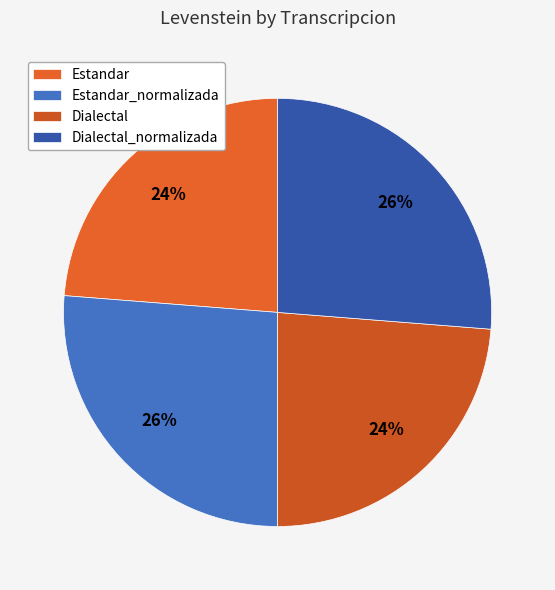

What percentage is the Dialectal_normalizada slice, to the nearest percent?

26%